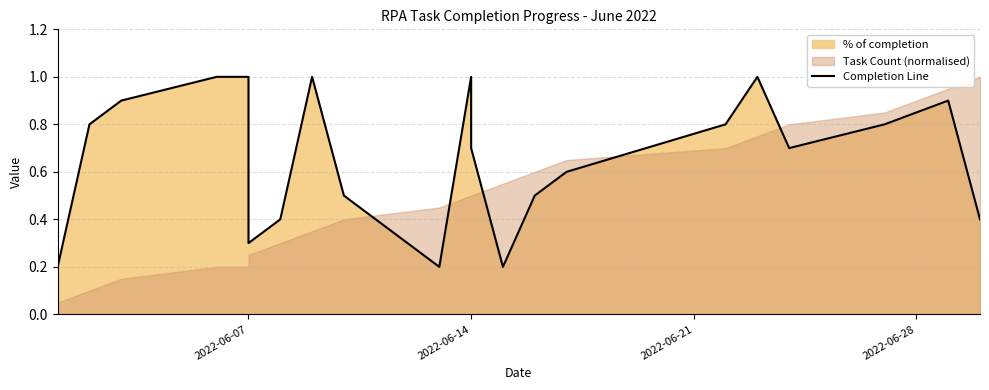

What value does the data have at 2022-06-21?

0.8